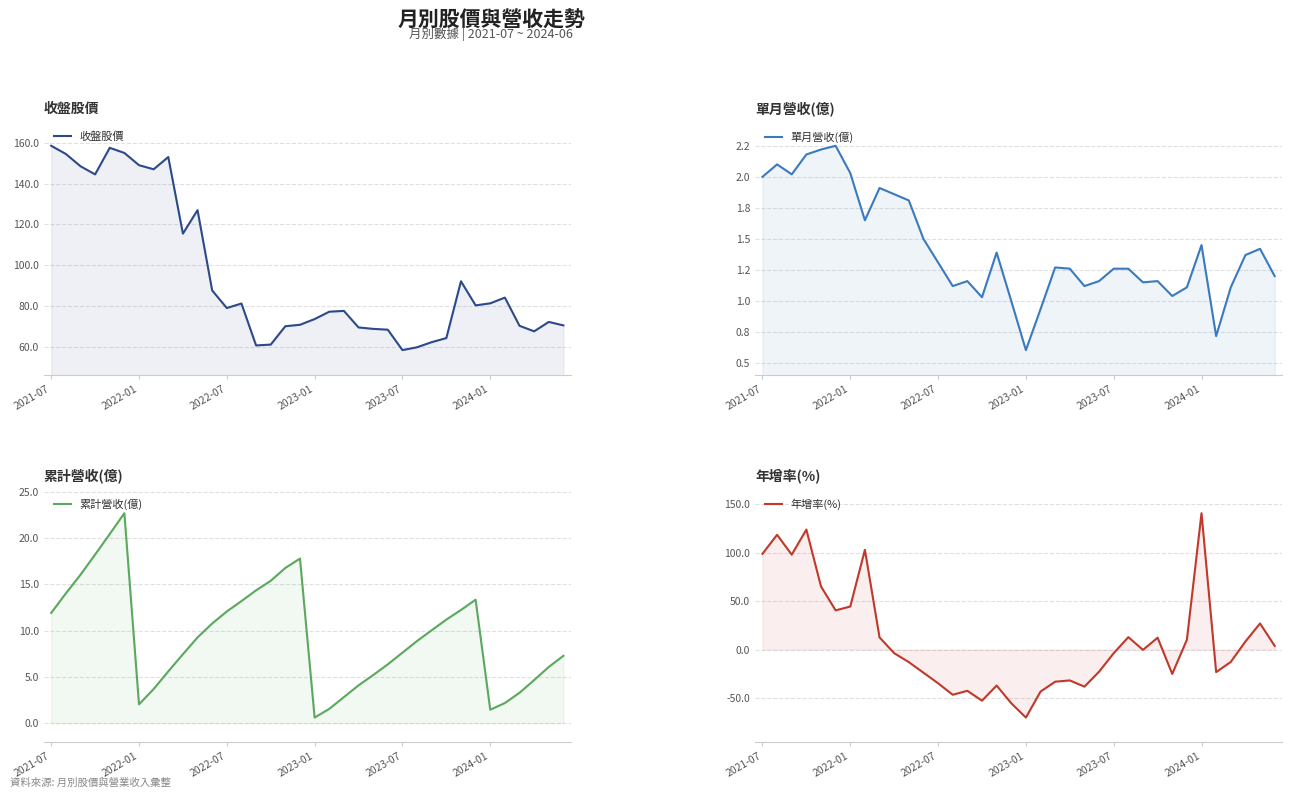

Is it true that 單月營收(億) equals 0.6 at 32?

False